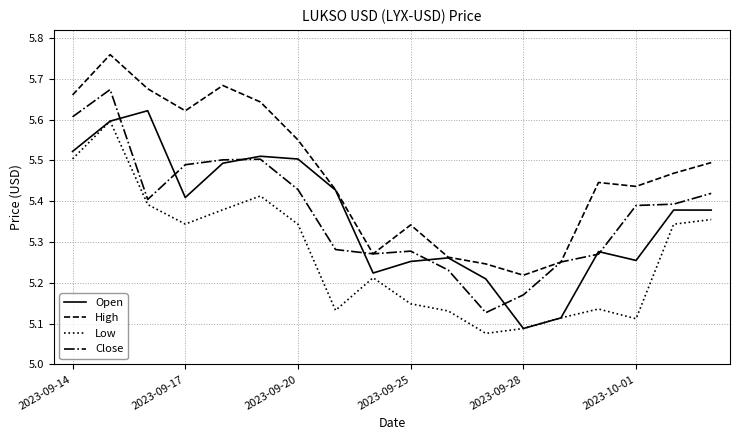

What is the difference between the maximum and minimum values in the Open series?

0.5